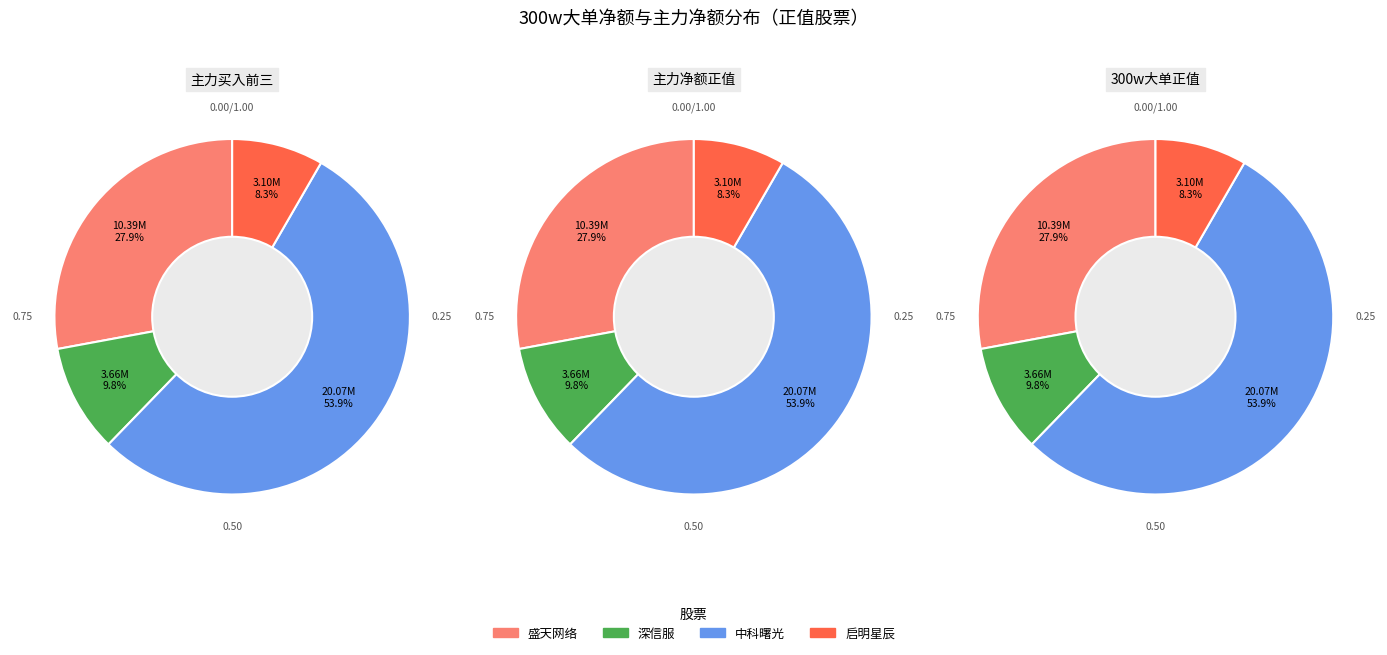

What is the majority slice?

中科曙光